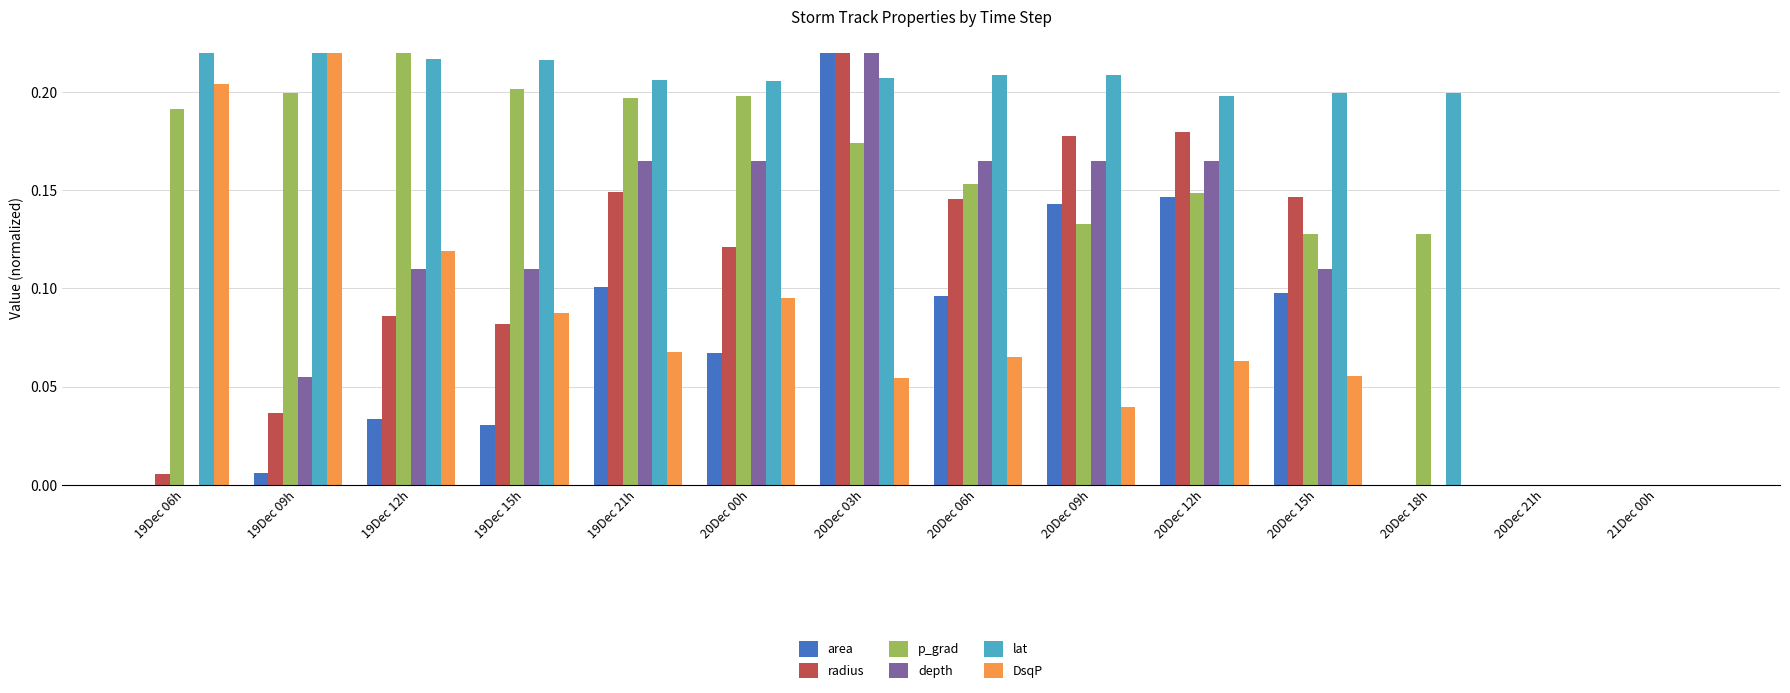

At which label does depth reach its peak?

20Dec 03h